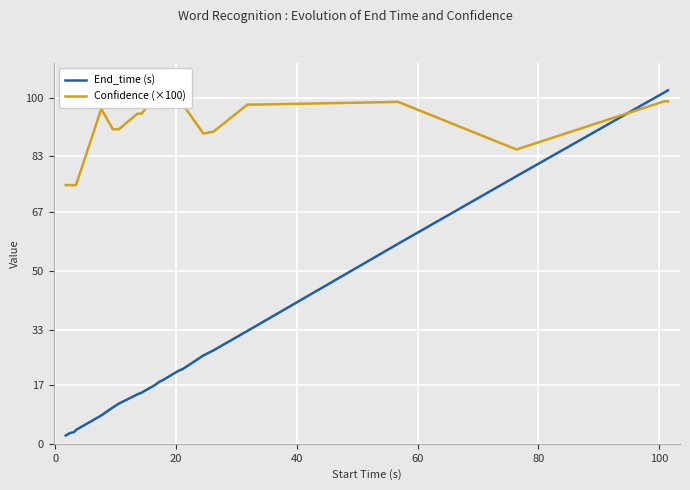

True or false: Confidence (×100) and End_time (s) intersect in this chart.

True